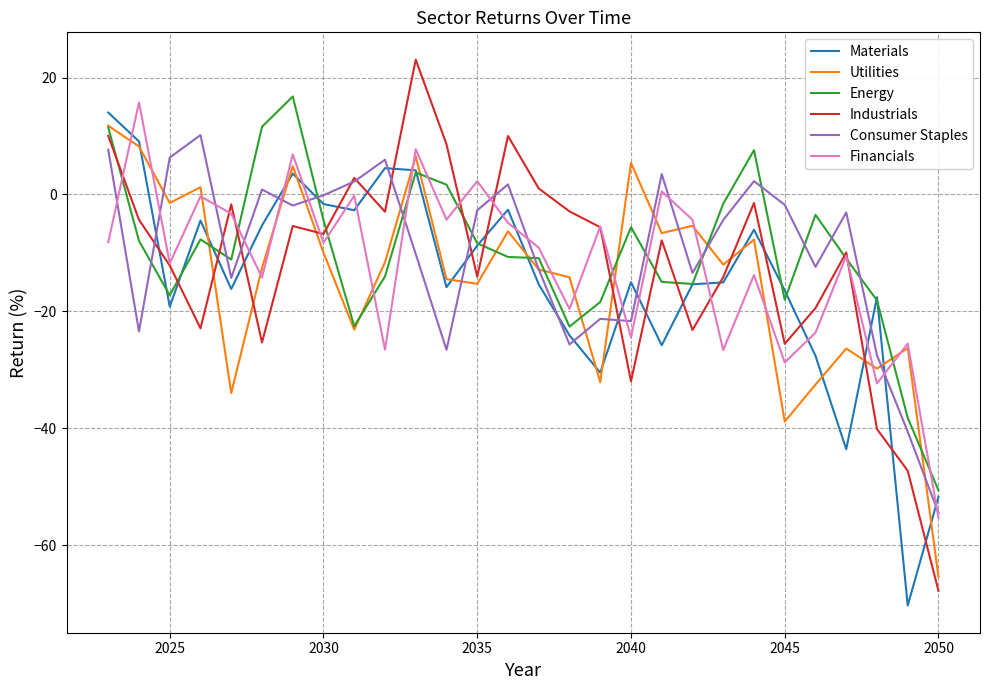

True or false: Materials has more than 0 points higher than both neighbors.

True